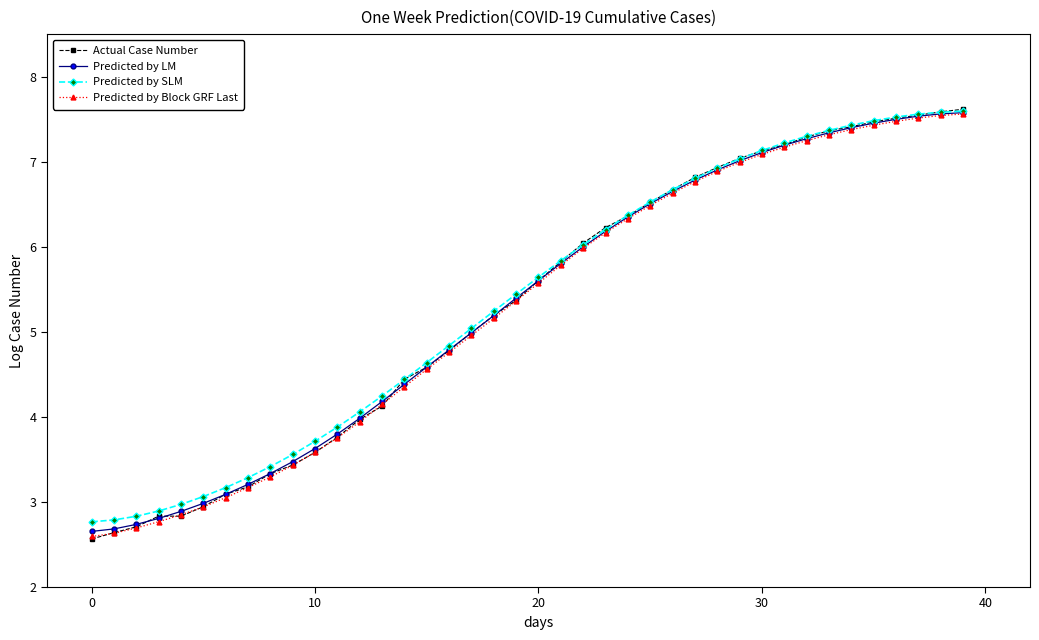

What is the minimum value for Actual Case Number?

2.6